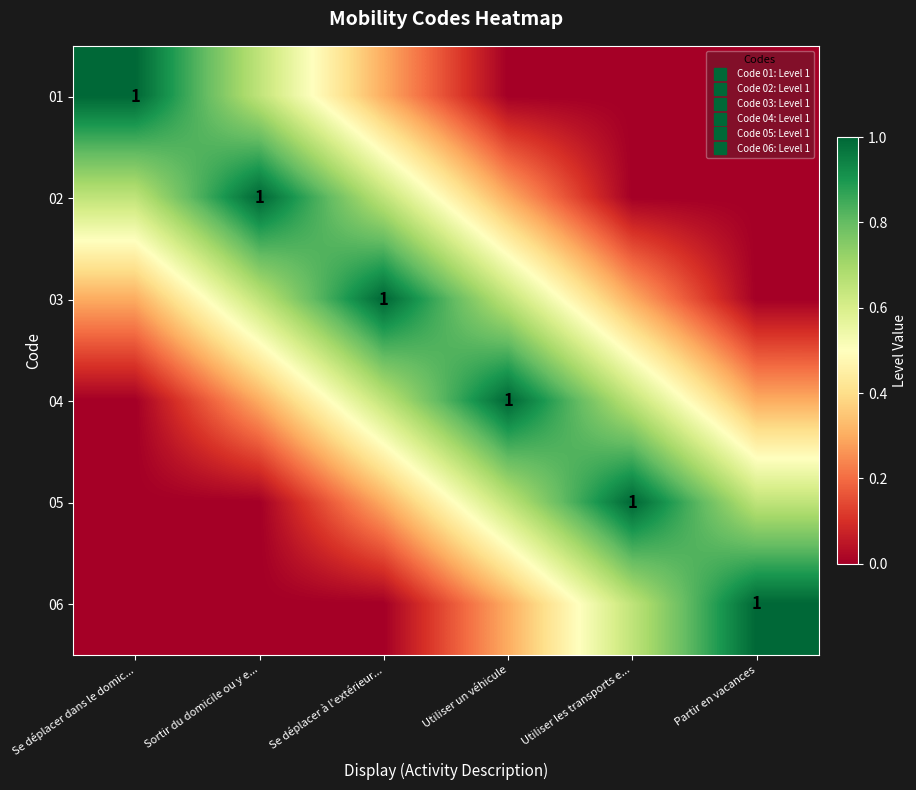

How many values in the 01 series exceed 0?

3